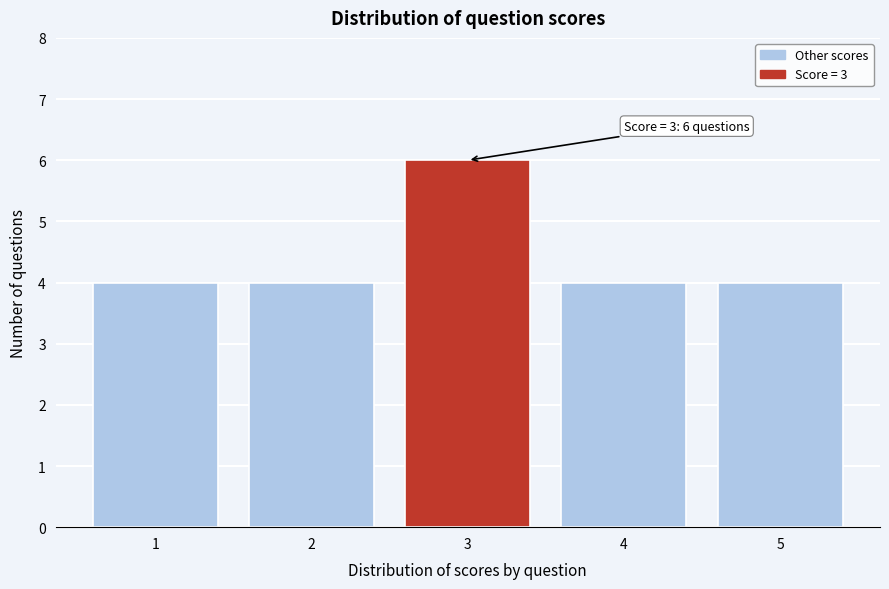

Reading left to right, extract all data points from this chart.

4	4	6	4	4